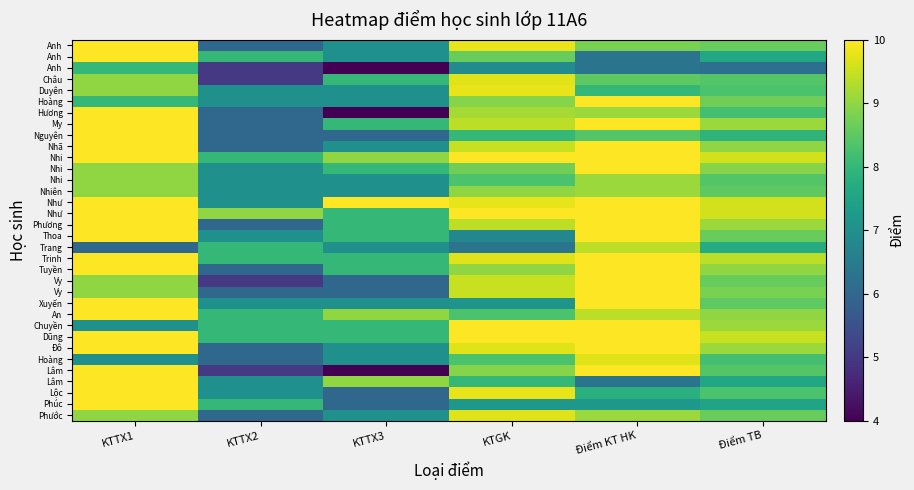

Between KTTX2 and Điểm TB, which is larger?

Điểm TB